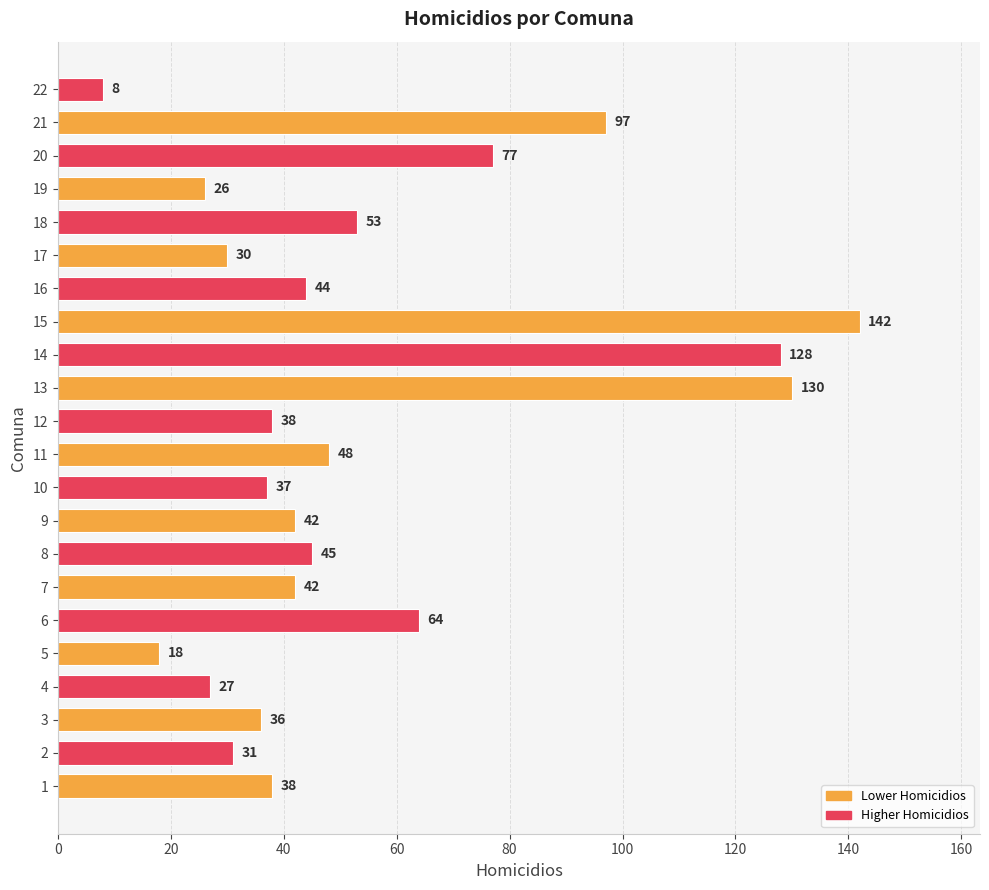

What is the sum of all values?

1201